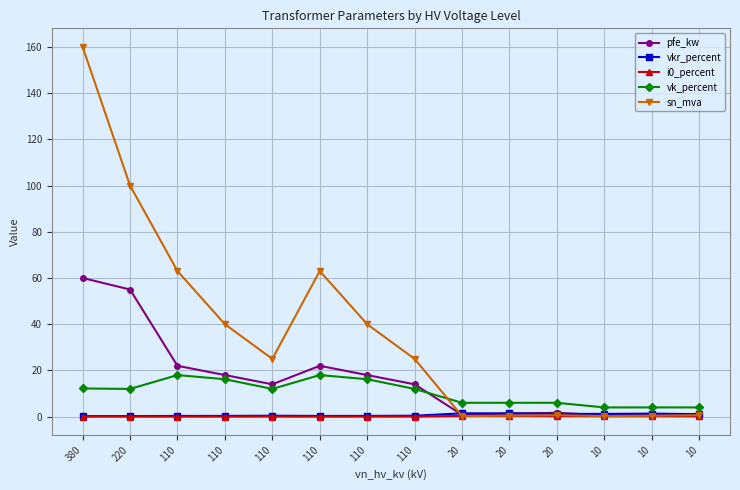

Where do i0_percent and sn_mva first cross each other?

110 and 20